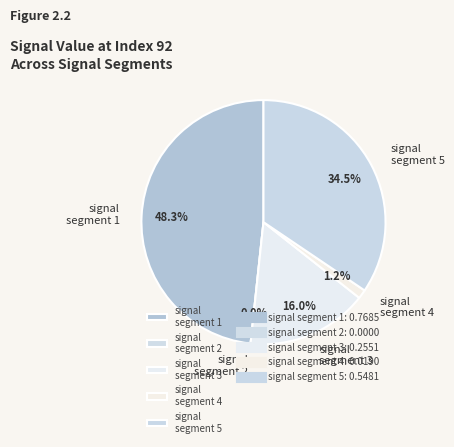

How many slices are in this pie chart?

5